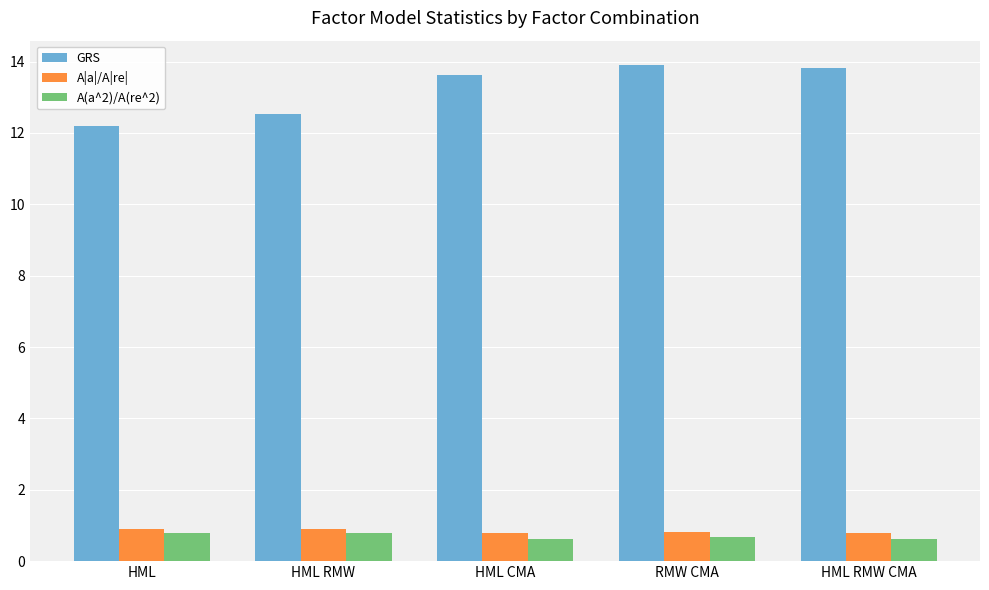

Reading right to left, what are all the values shown in this chart?

GRS: 13.8	13.9	13.6	12.5	12.2
A|a|/A|re|: 0.8	0.8	0.8	0.9	0.9
A(a^2)/A(re^2): 0.6	0.7	0.6	0.8	0.8